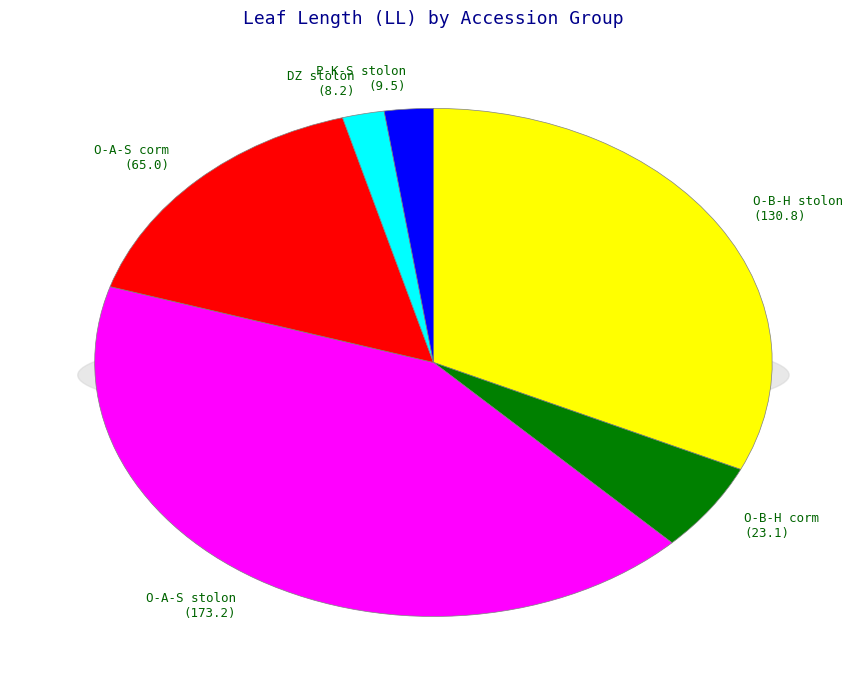

What percentage is NOT represented by 15?

95.6%